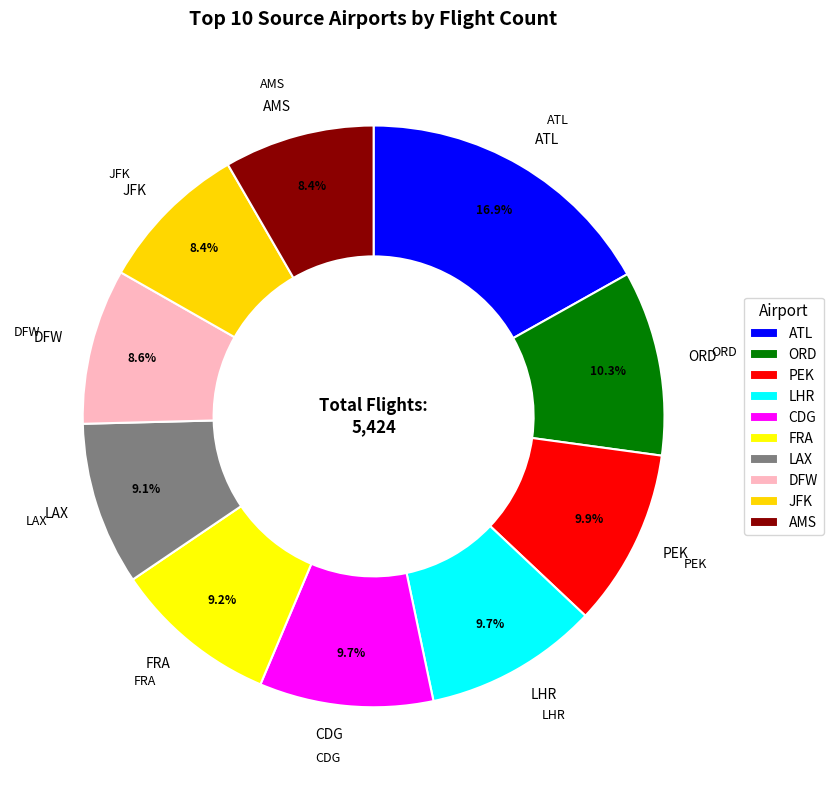

Which slice is the smallest?

AMS